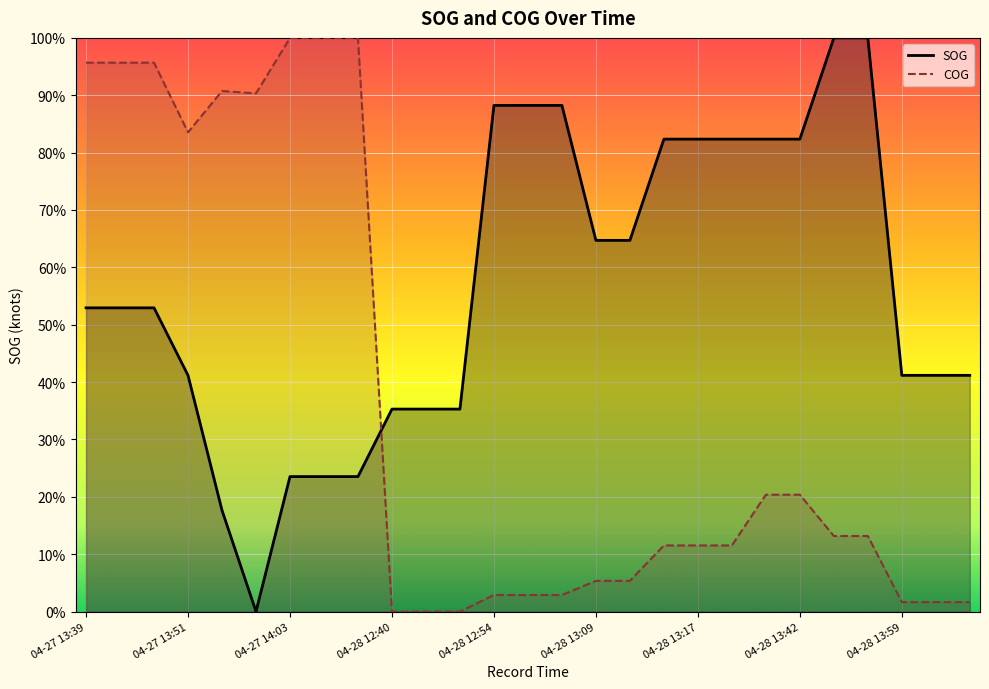

Does the chart display data point markers on the line(s)?

No